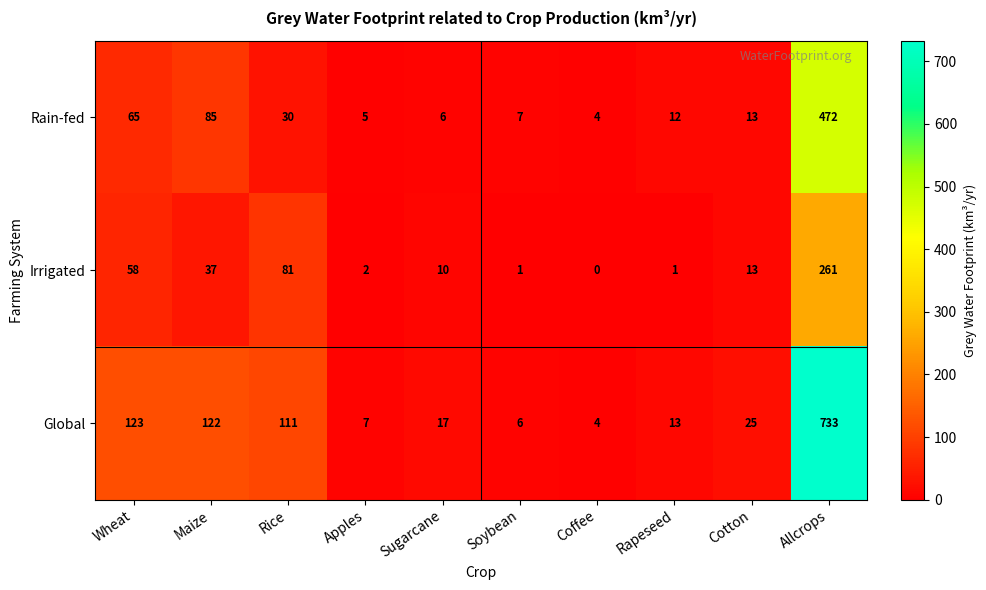

Is it true that Irrigated equals 10 at Sugarcane?

True